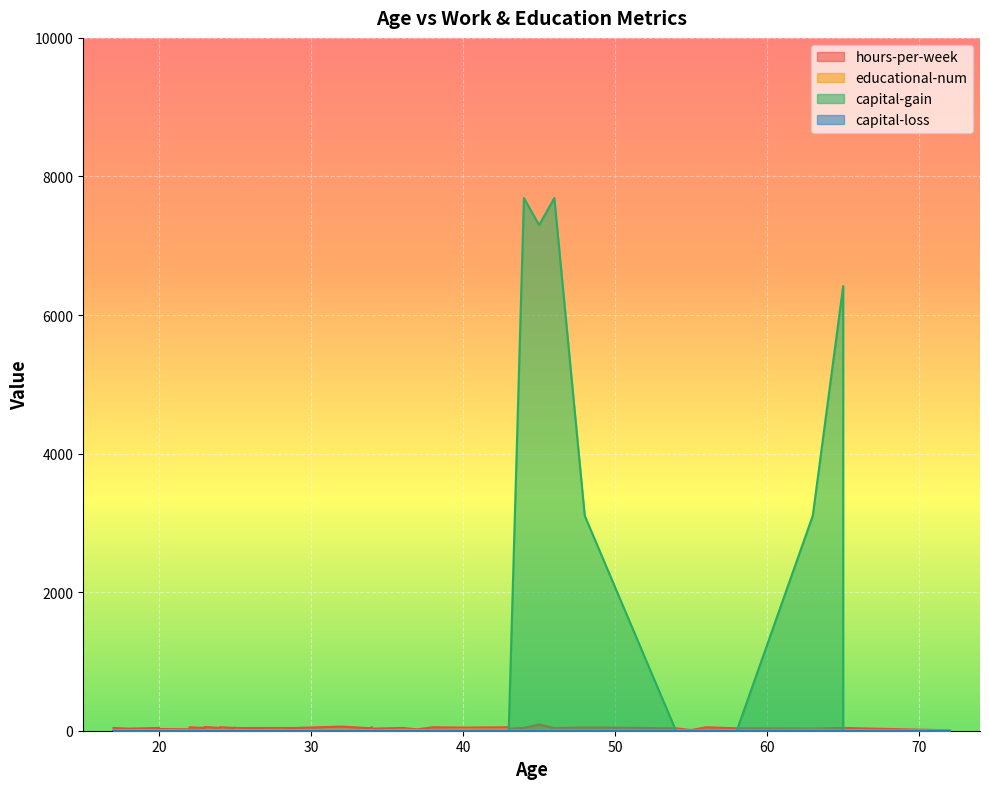

Count the number of data series in this chart.

4